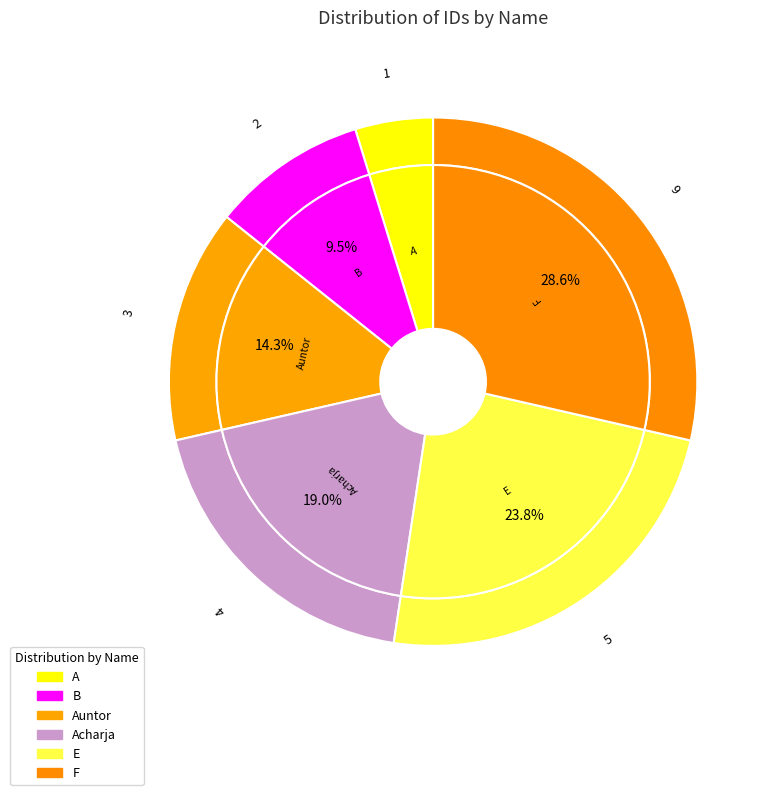

Which category has the smallest portion of the pie?

A